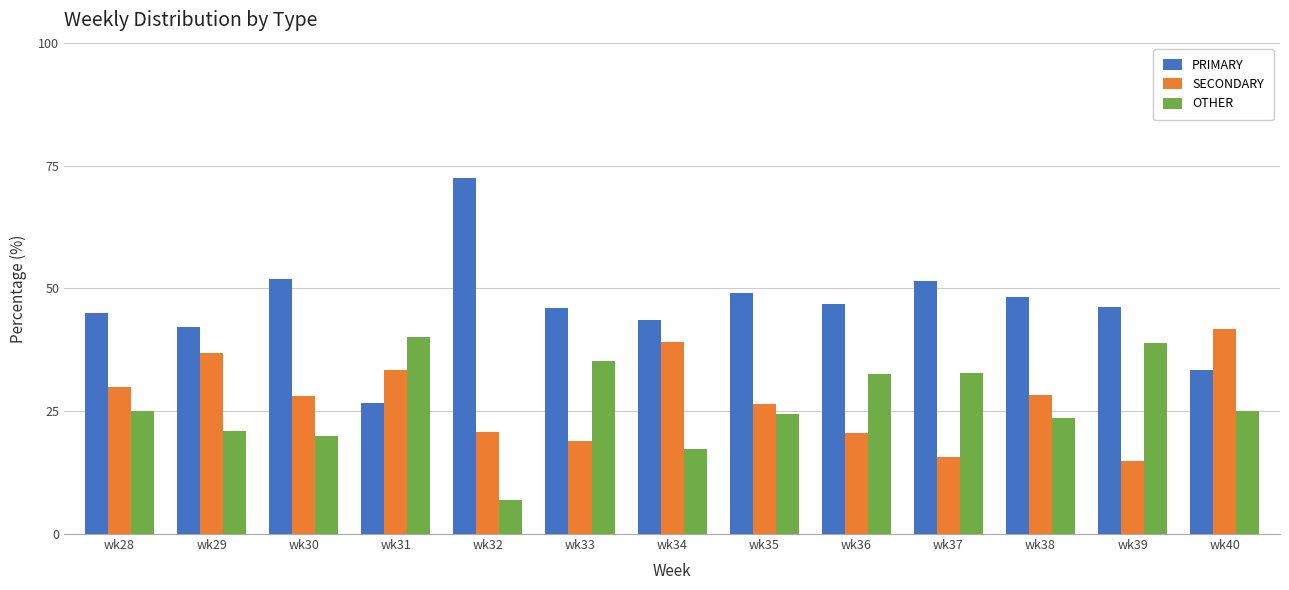

How many bars are there in each group?

3